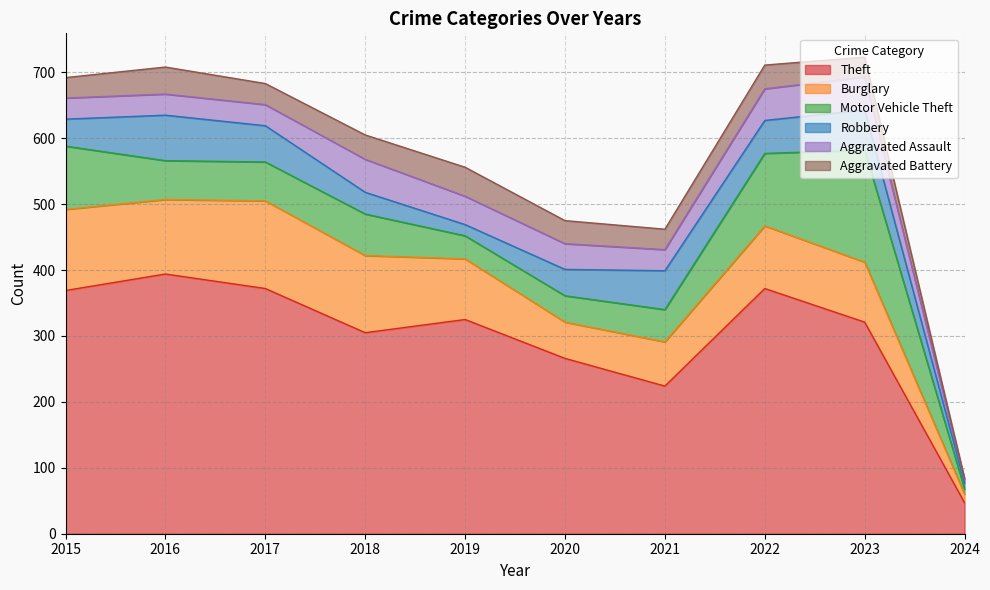

What is the difference between the second highest and second lowest values in the Burglary series?

68